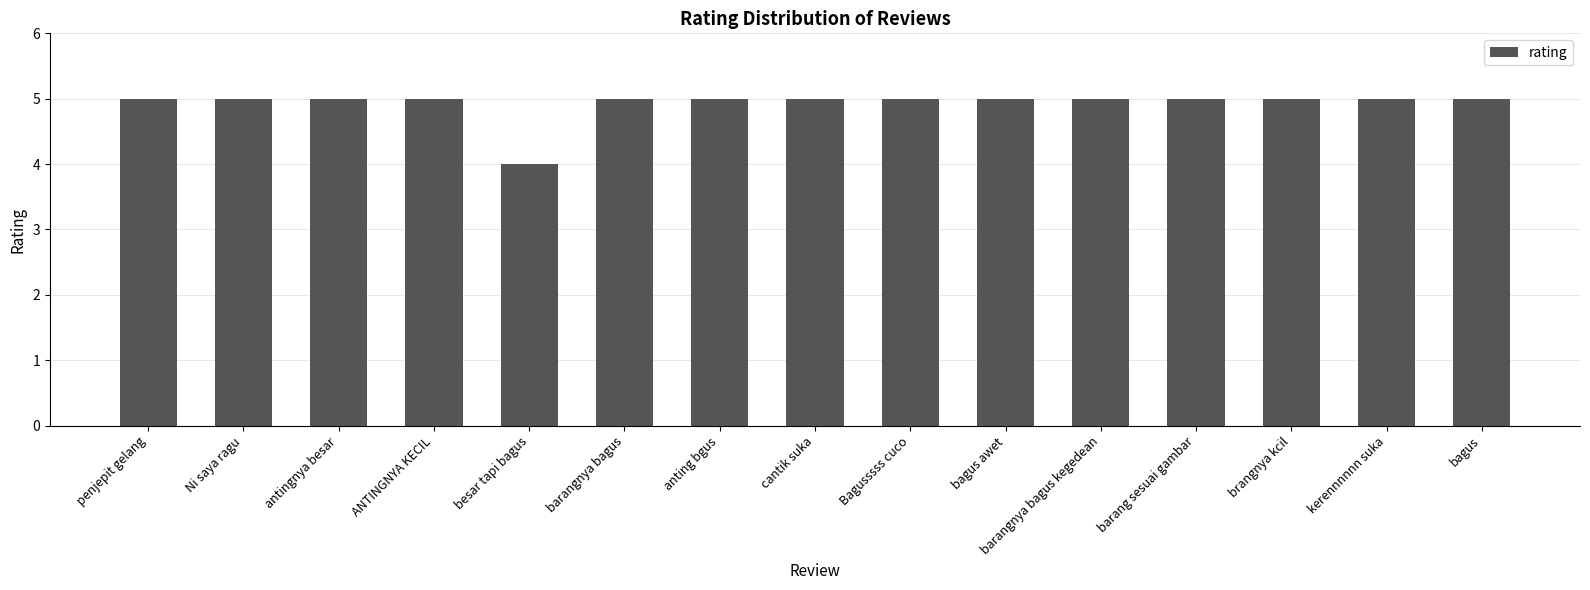

What is the minimum value shown in the chart?

4